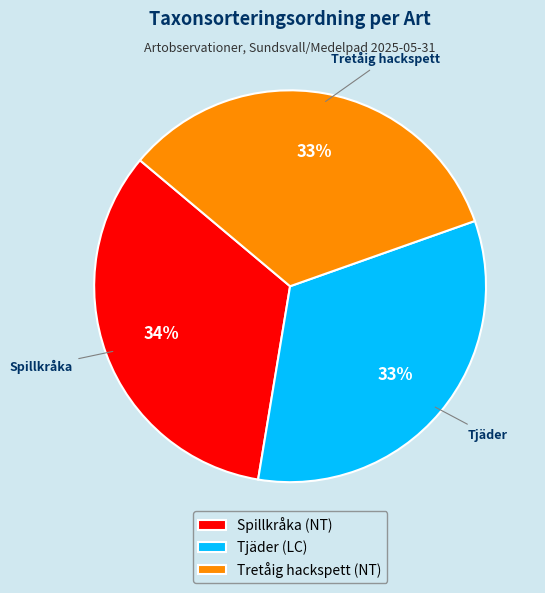

To the nearest percent, what portion does Tretåig hackspett (NT) represent?

33%